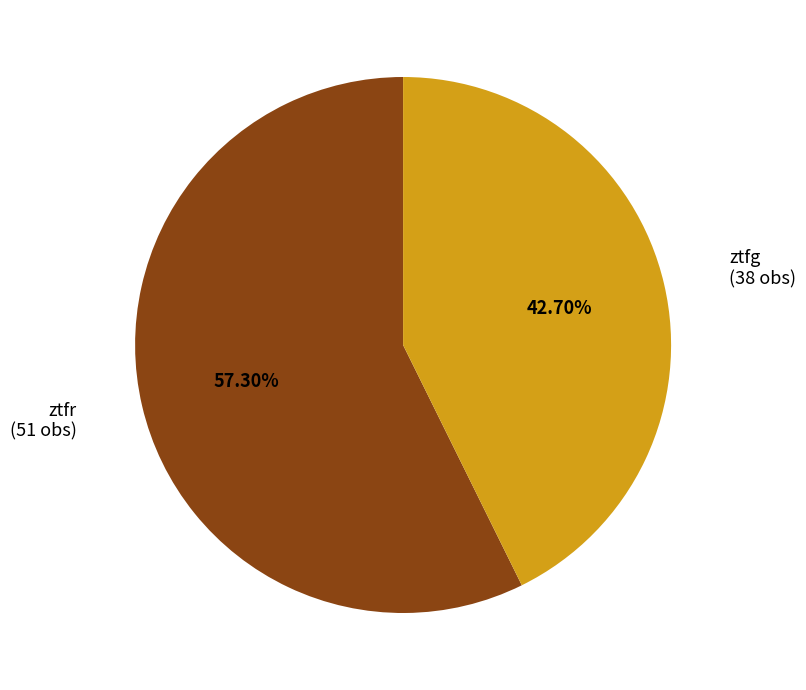

To the nearest percent, what portion does ztfg represent?

43%